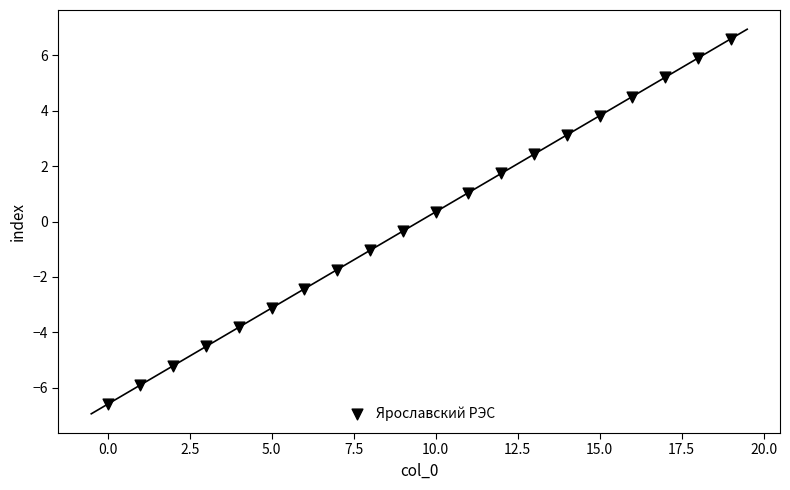

What is the range of Y values (max minus min)?

13.2